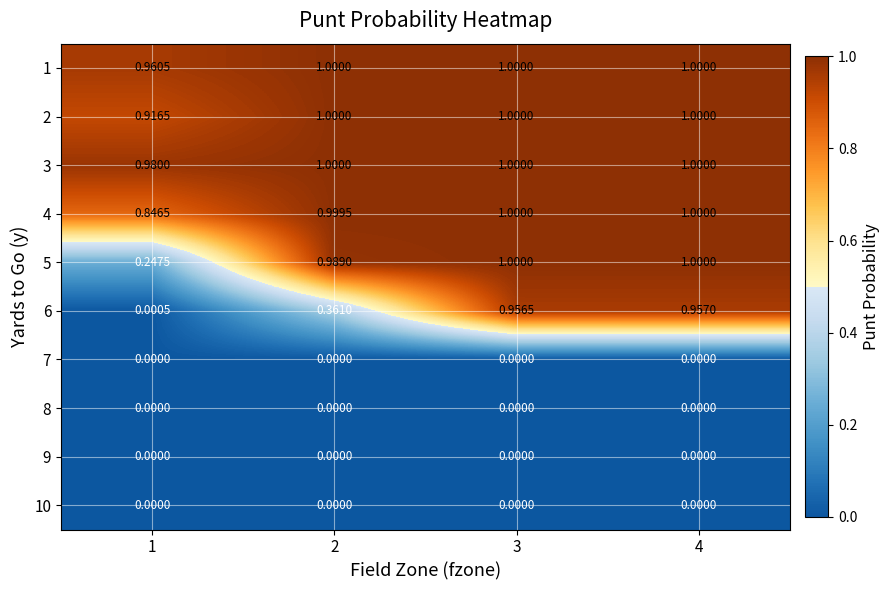

Is the value of 2 at 1 greater than the value of 9 at 3?

Yes